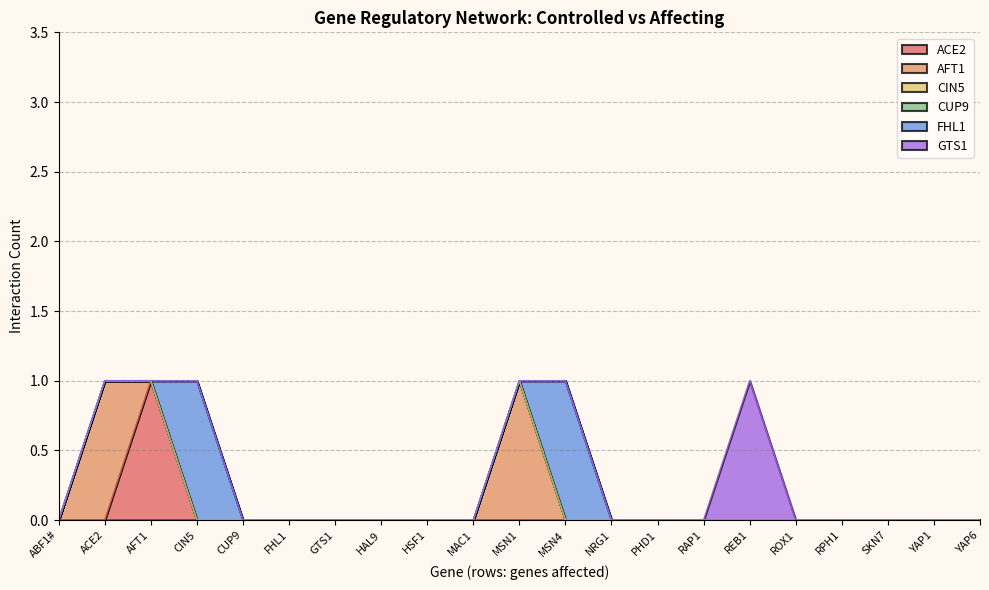

What is the difference between the second highest and minimum values in the FHL1 series?

1